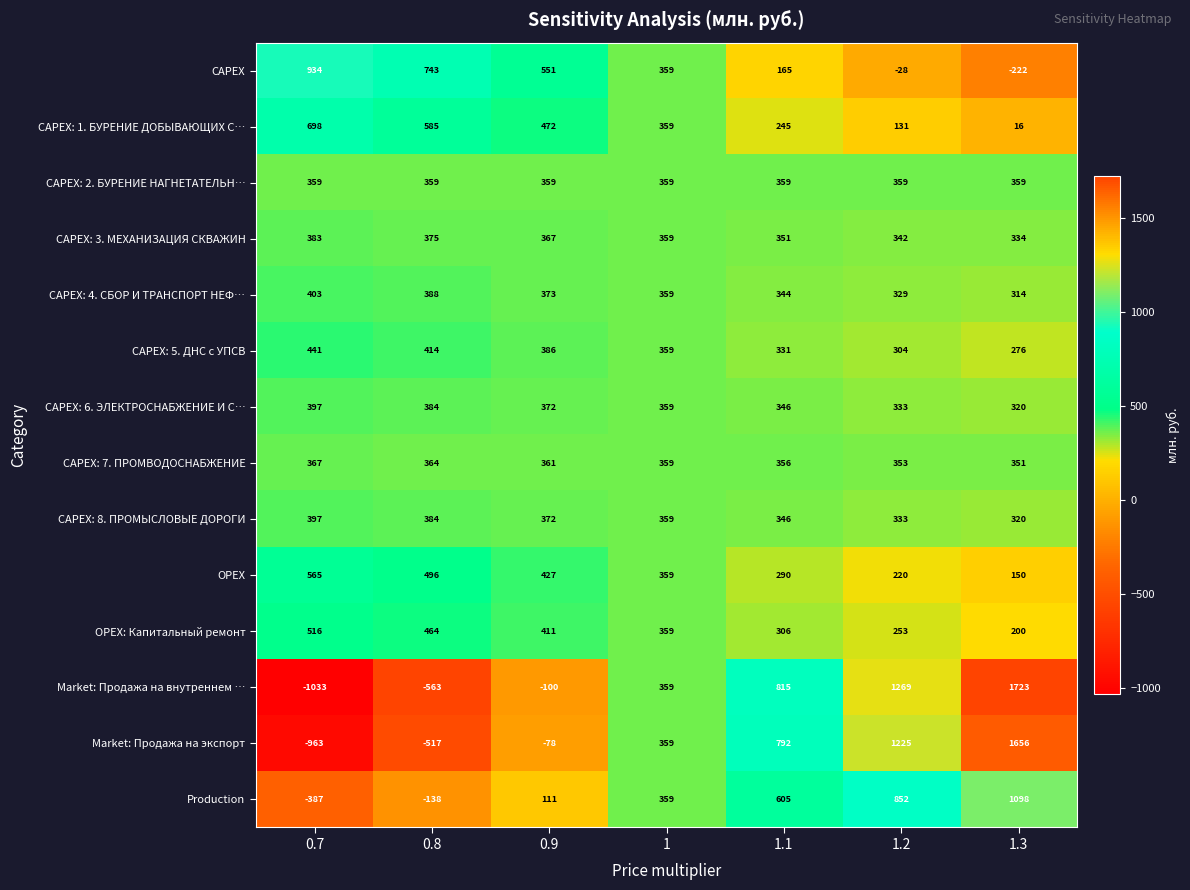

What is the average value of the Market: Продажа на экспорт series?

353